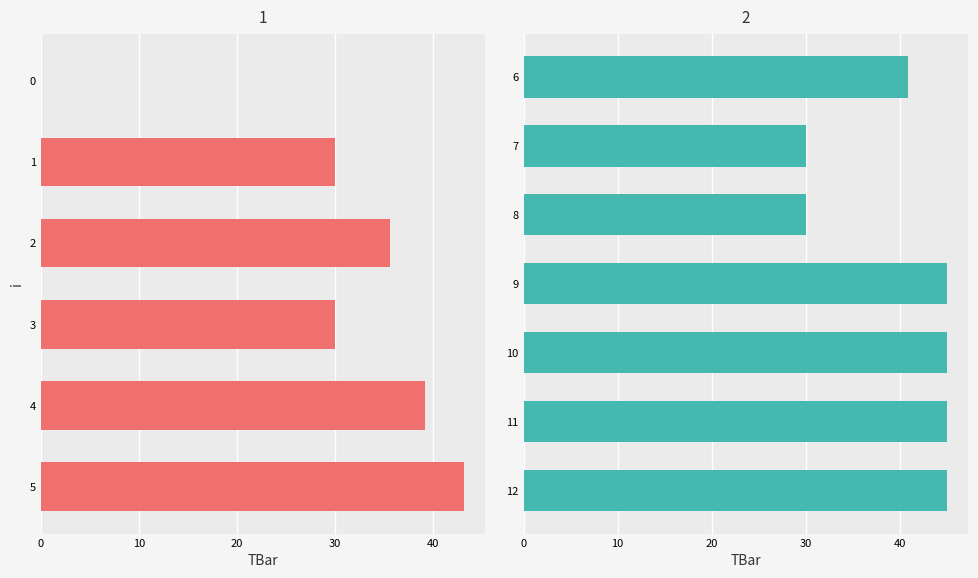

Reading left to right, what are all the values shown in this chart?

0=0.0	1=30.0	2=35.6	3=30.0	4=39.2	5=43.1	6=40.8	7=30.0	8=30.0	9=45.0	10=45.0	11=45.0	12=45.0